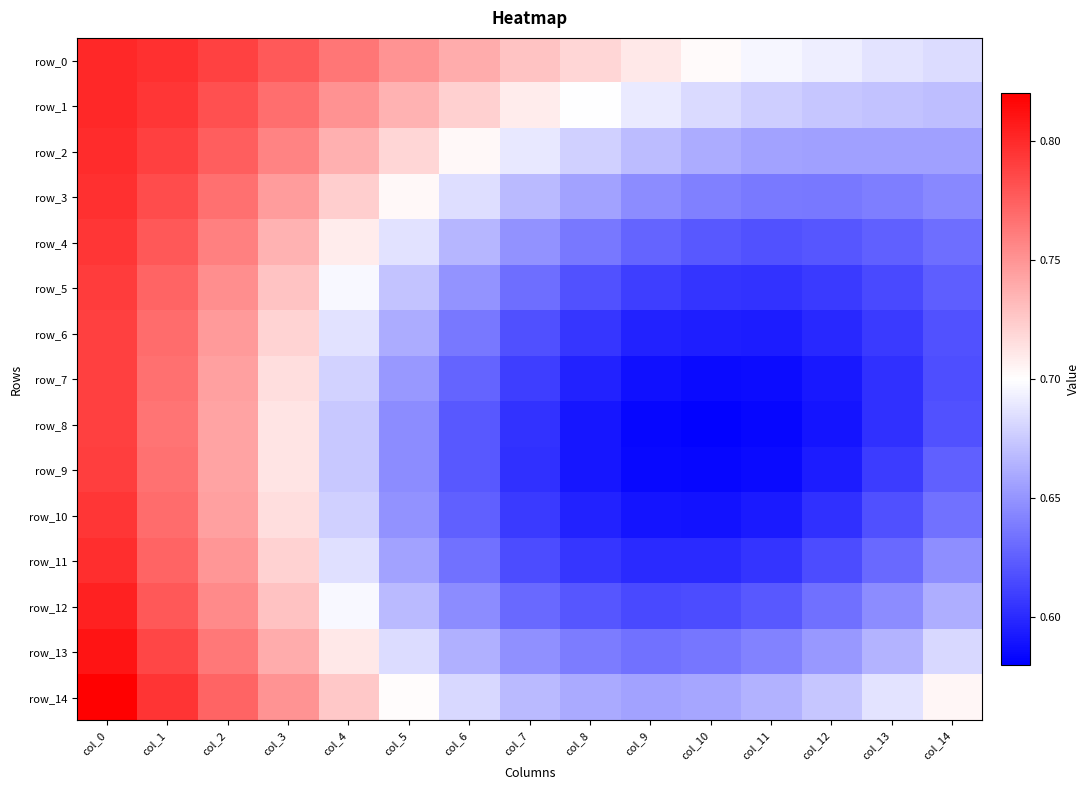

At col_9, list the series in order from largest to smallest.

row_0, row_1, row_2, row_14, row_3, row_13, row_4, row_12, row_5, row_11, row_6, row_10, row_7, row_9, row_8